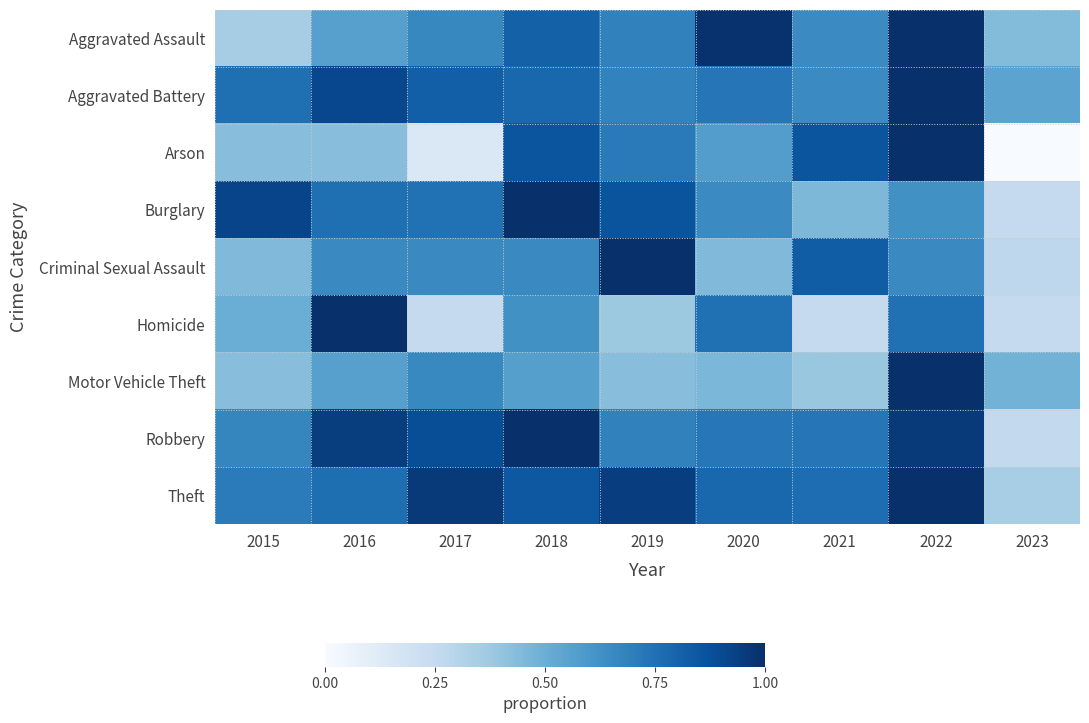

Is the value of Aggravated Battery at 2020 greater than the value of Robbery at 2015?

Yes